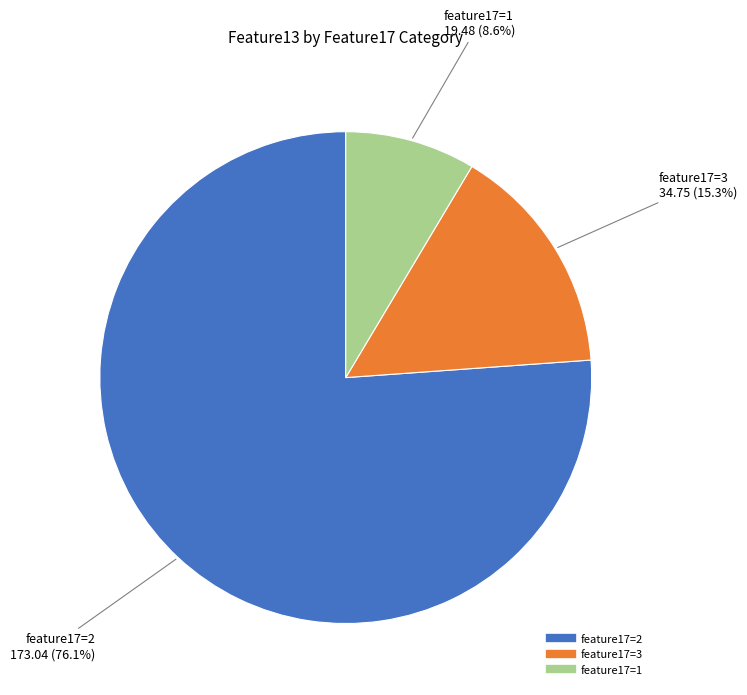

Is there a majority slice in this chart?

Yes